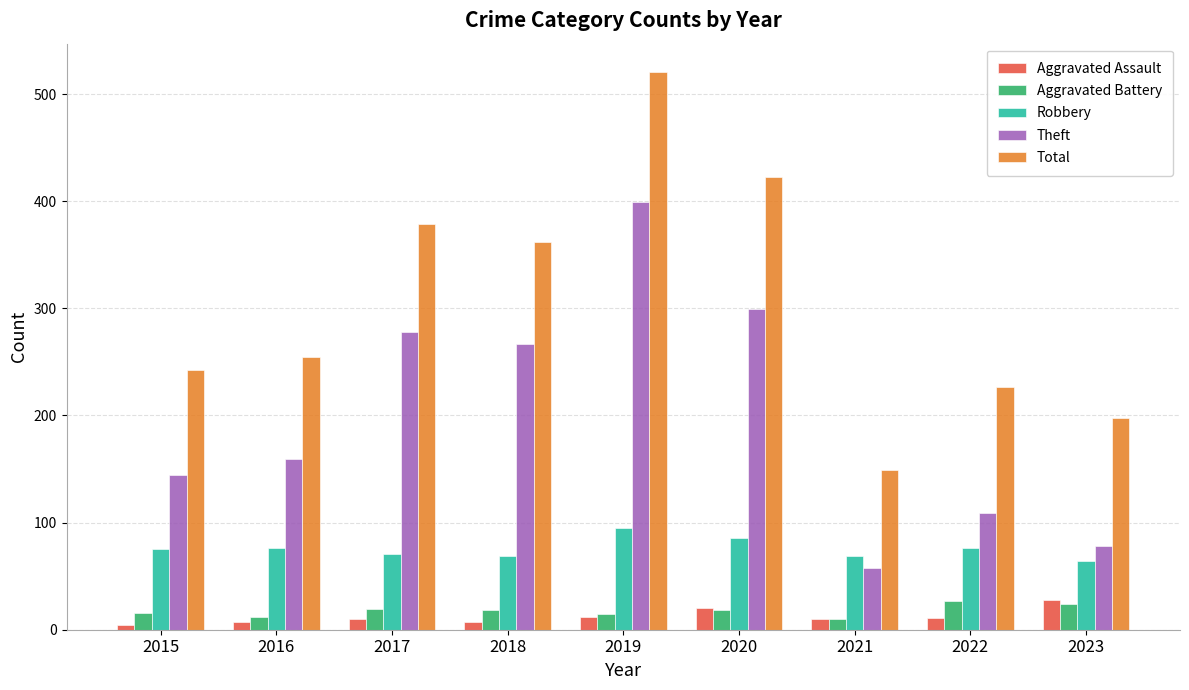

Which series has the largest total across all categories?

Total